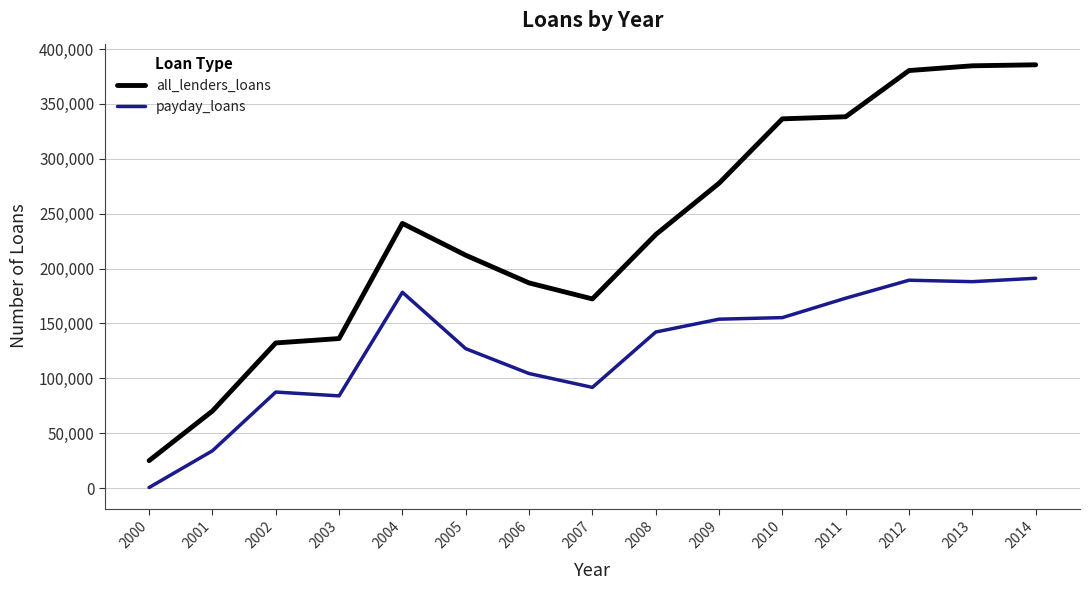

Where is all_lenders_loans nearest to the value 205333?

2005